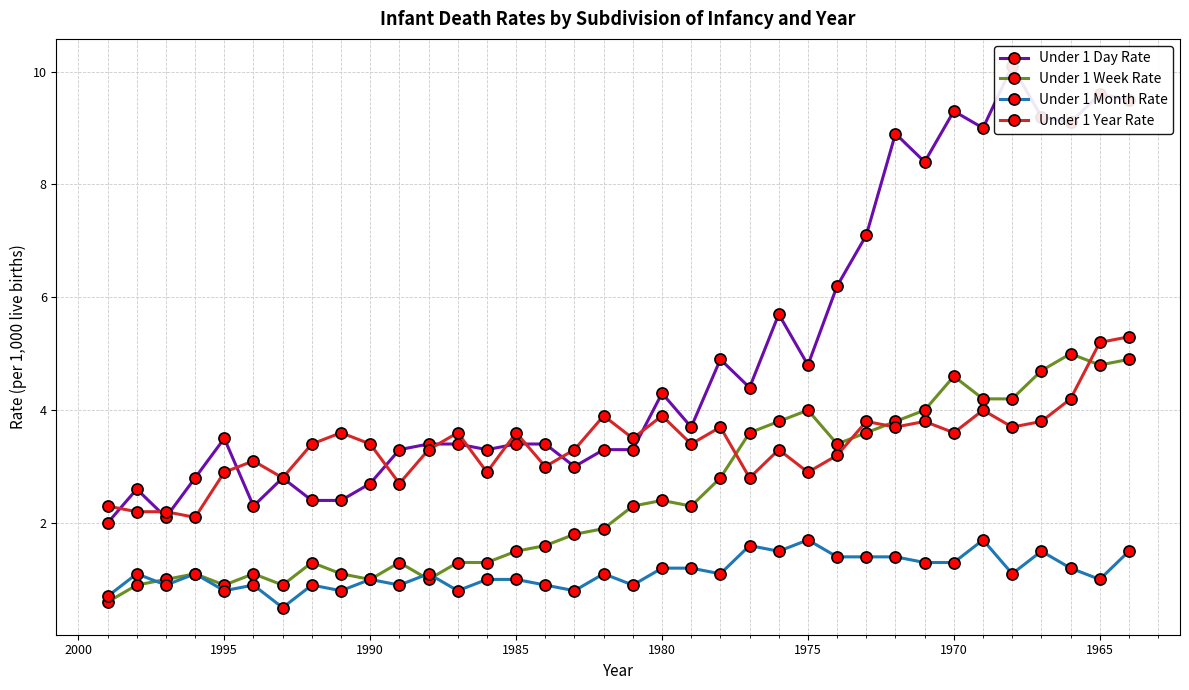

Is it true that Under 1 Day Rate equals 3.3 at 1985?

False